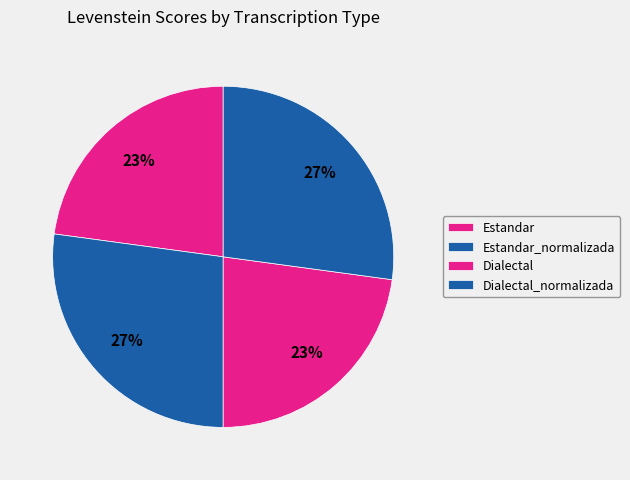

Is it true that Dialectal is 23% of the pie?

True